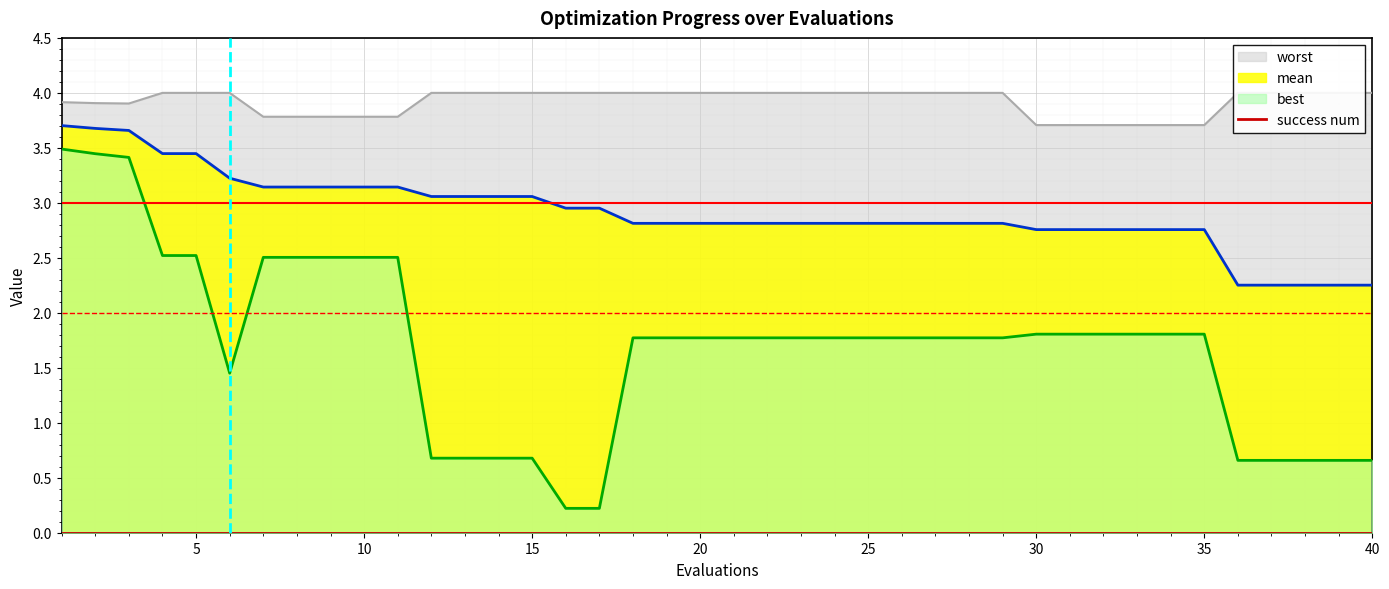

True or false: mean and worst intersect in this chart.

False